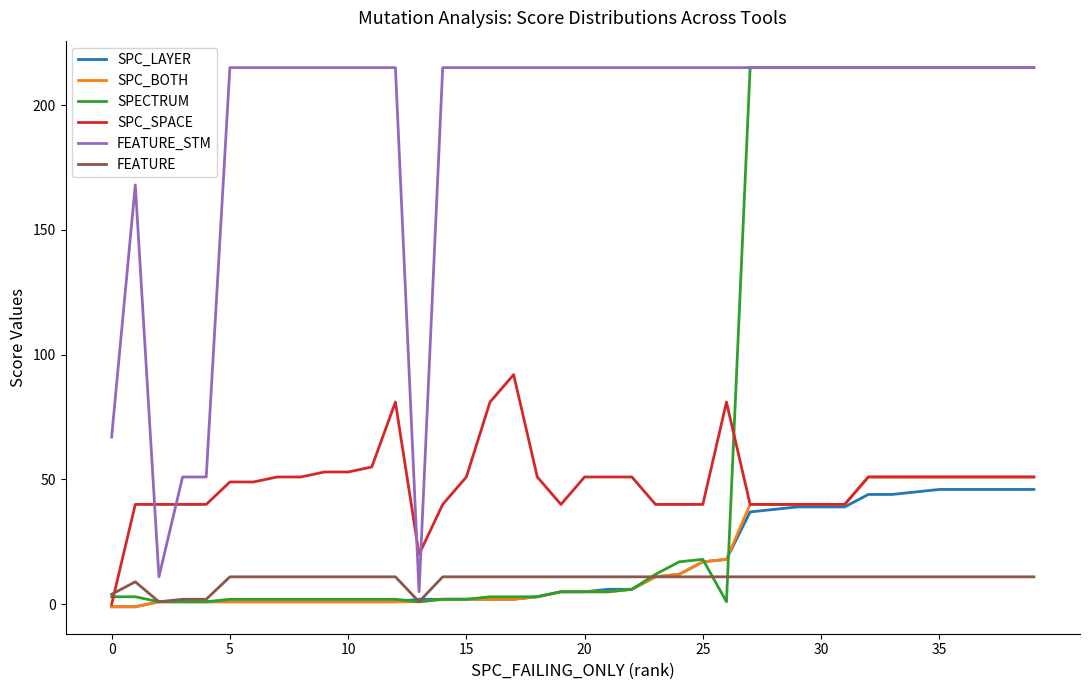

How many lines are shown in the chart?

6